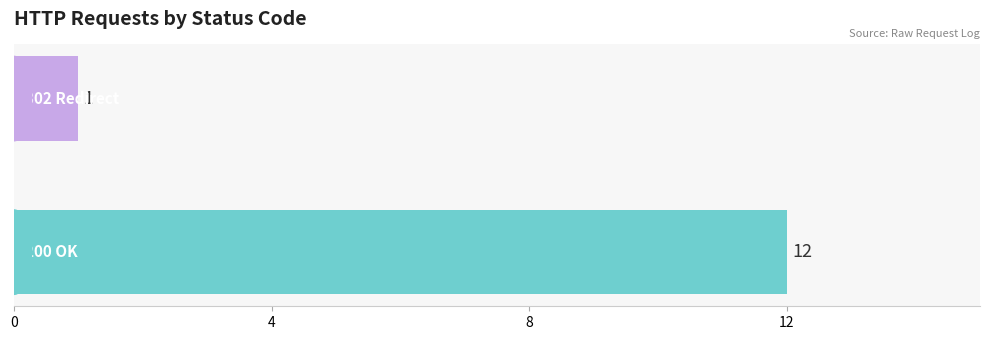

What is the sum of all values?

13